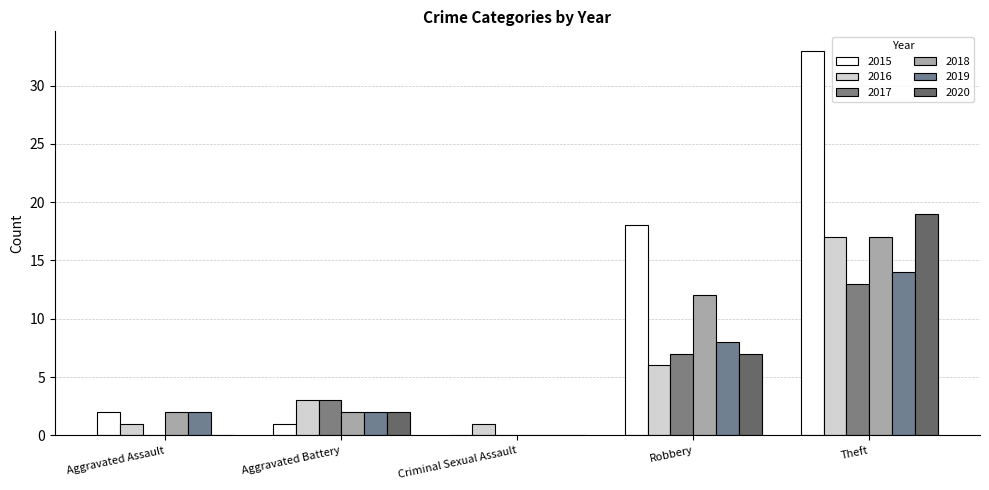

What is the difference between the 2017 values at Aggravated Battery and Theft?

10